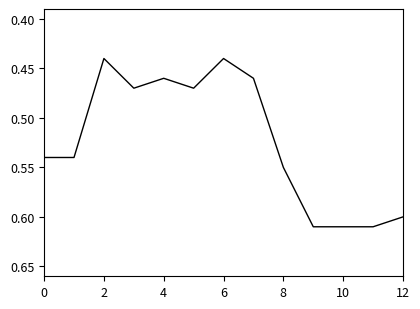

What is the greatest value displayed?

0.6